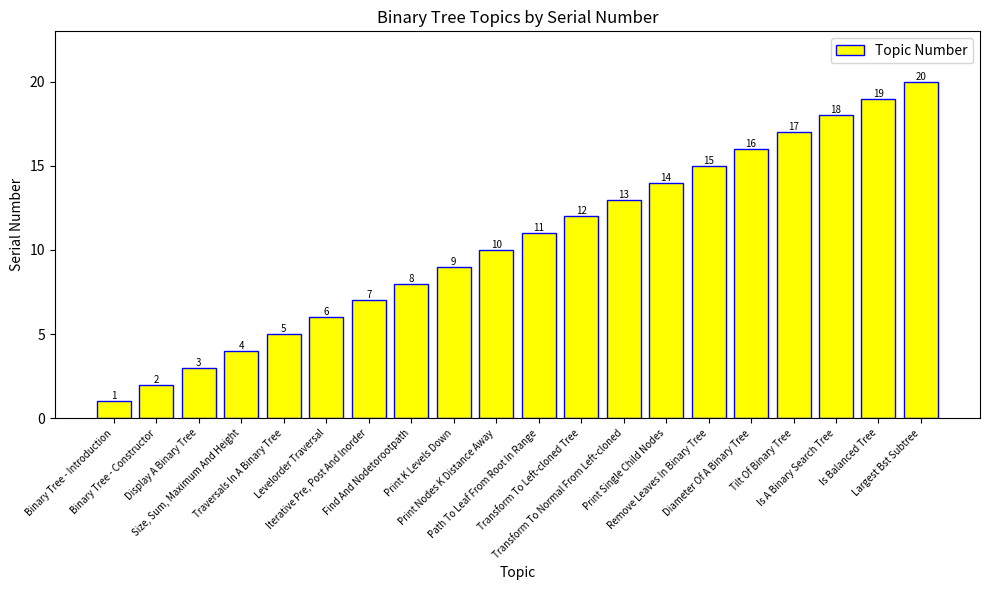

Rank the categories by value from lowest to highest.

Binary Tree - Introduction, Binary Tree - Constructor, Display A Binary Tree, Size, Sum, Maximum And Height, Traversals In A Binary Tree, Levelorder Traversal, Iterative Pre, Post And Inorder, Find And Nodetorootpath, Print K Levels Down, Print Nodes K Distance Away, Path To Leaf From Root In Range, Transform To Left-cloned Tree, Transform To Normal From Left-cloned, Print Single Child Nodes, Remove Leaves In Binary Tree, Diameter Of A Binary Tree, Tilt Of Binary Tree, Is A Binary Search Tree, Is Balanced Tree, Largest Bst Subtree